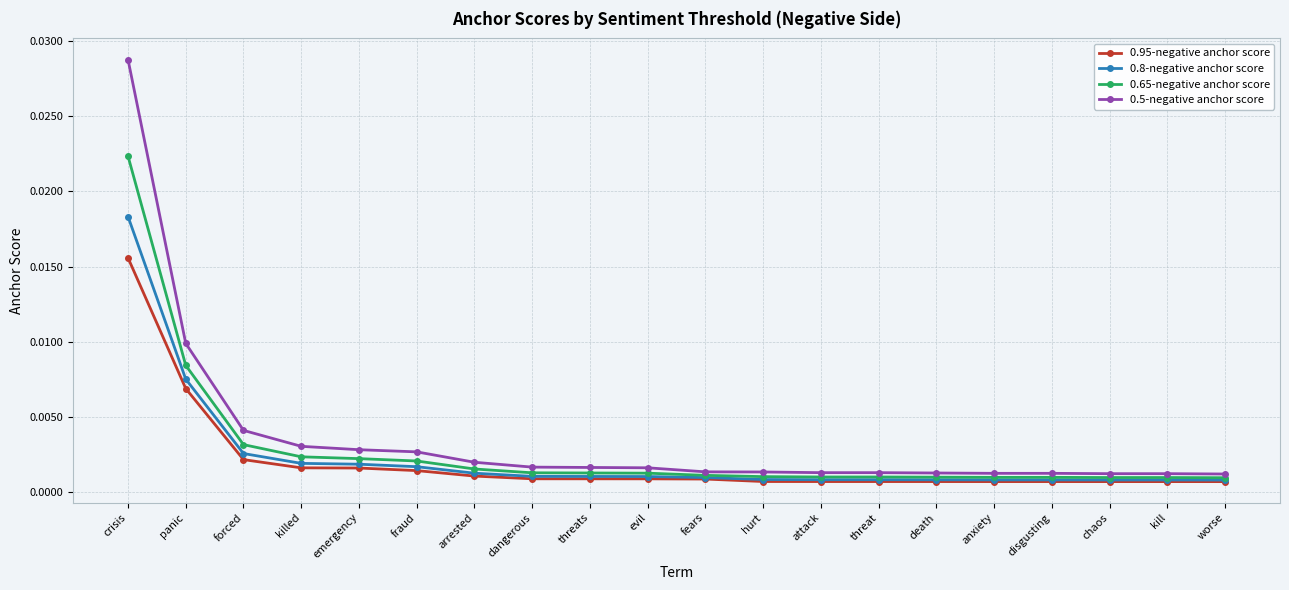

Rank the series by their average value, from highest to lowest.

0.5-negative anchor score, 0.65-negative anchor score, 0.8-negative anchor score, 0.95-negative anchor score